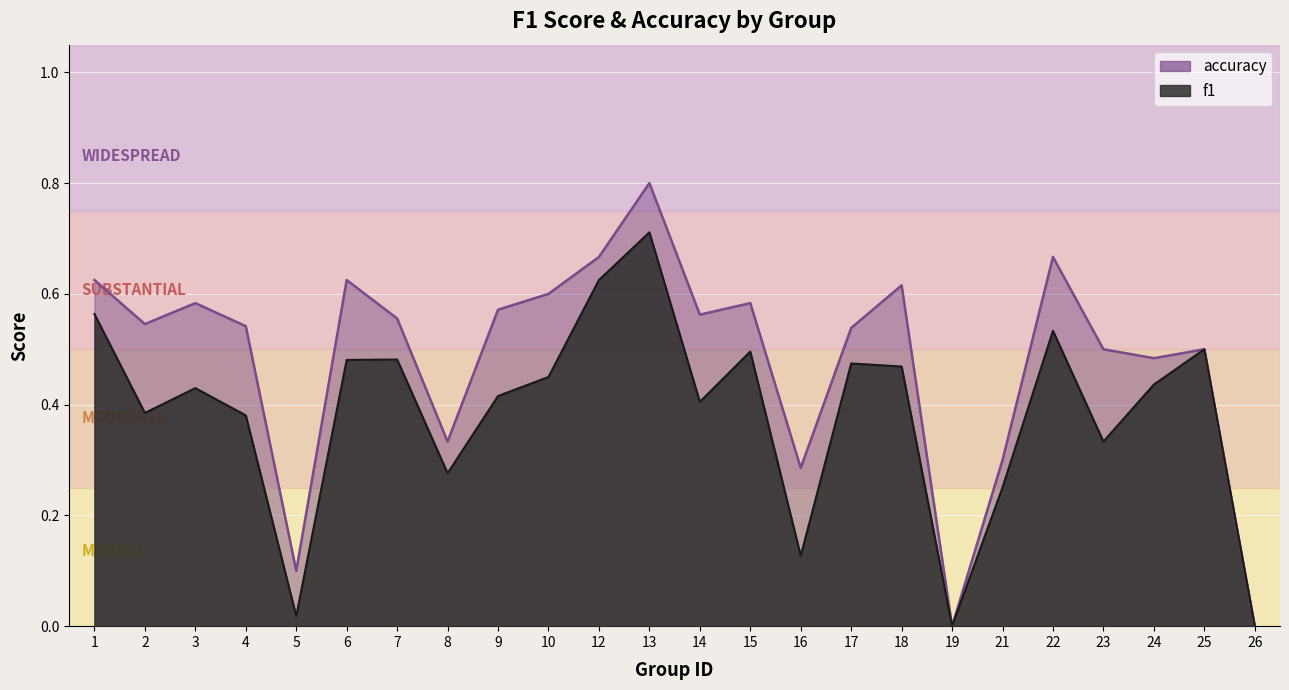

What is the sum of the f1 values at 25 and 1?

1.1